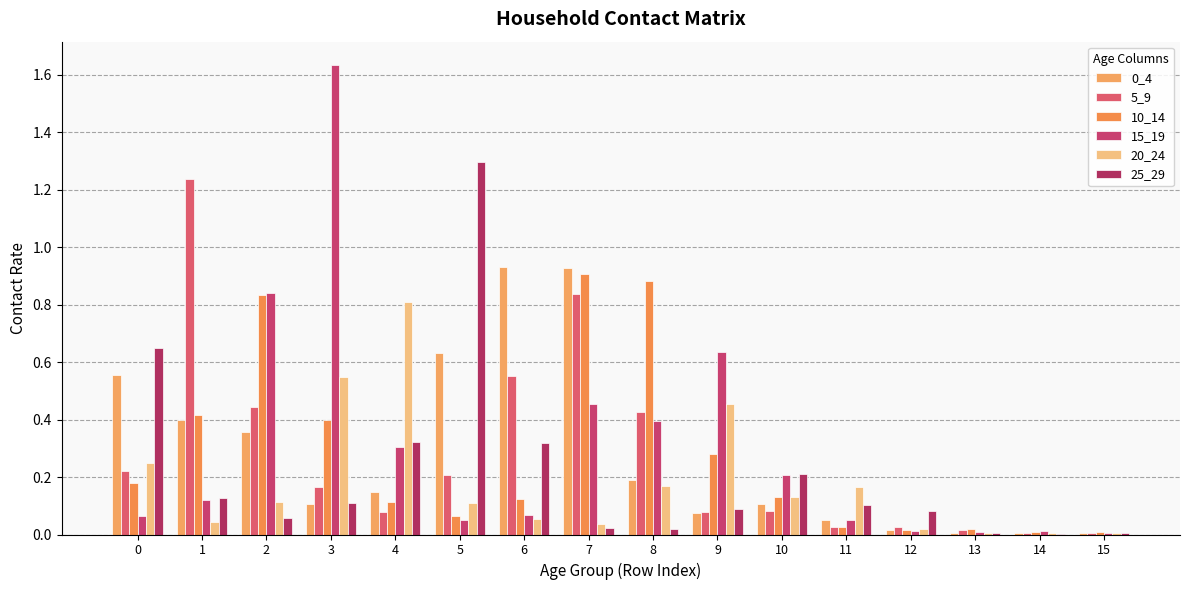

Does the chart contain stacked bars?

No